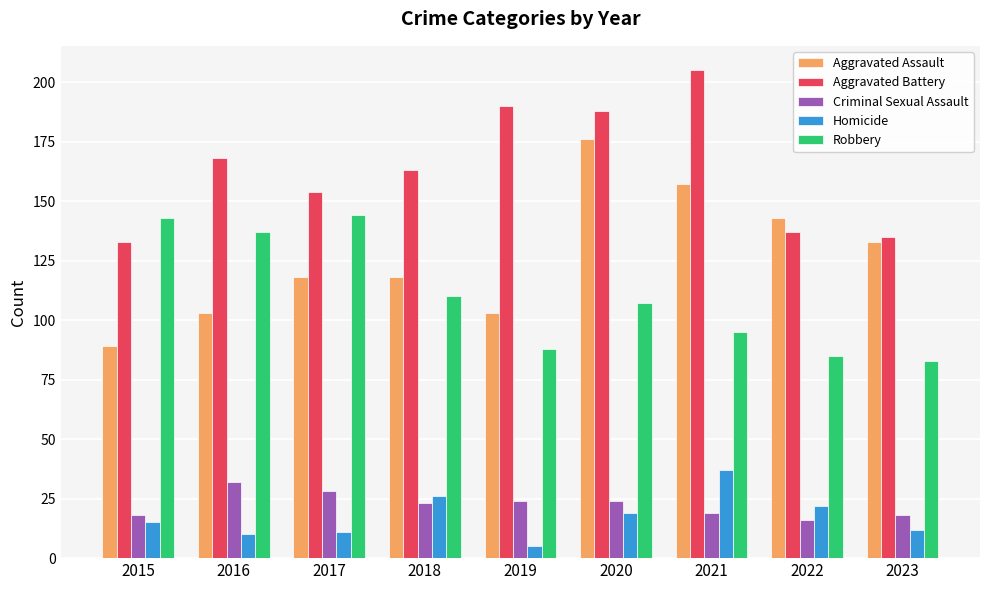

Reading left to right, extract all data points from this chart.

Aggravated Assault: 89	103	118	118	103	176	157	143	133
Aggravated Battery: 133	168	154	163	190	188	205	137	135
Criminal Sexual Assault: 18	32	28	23	24	24	19	16	18
Homicide: 15	10	11	26	5	19	37	22	12
Robbery: 143	137	144	110	88	107	95	85	83